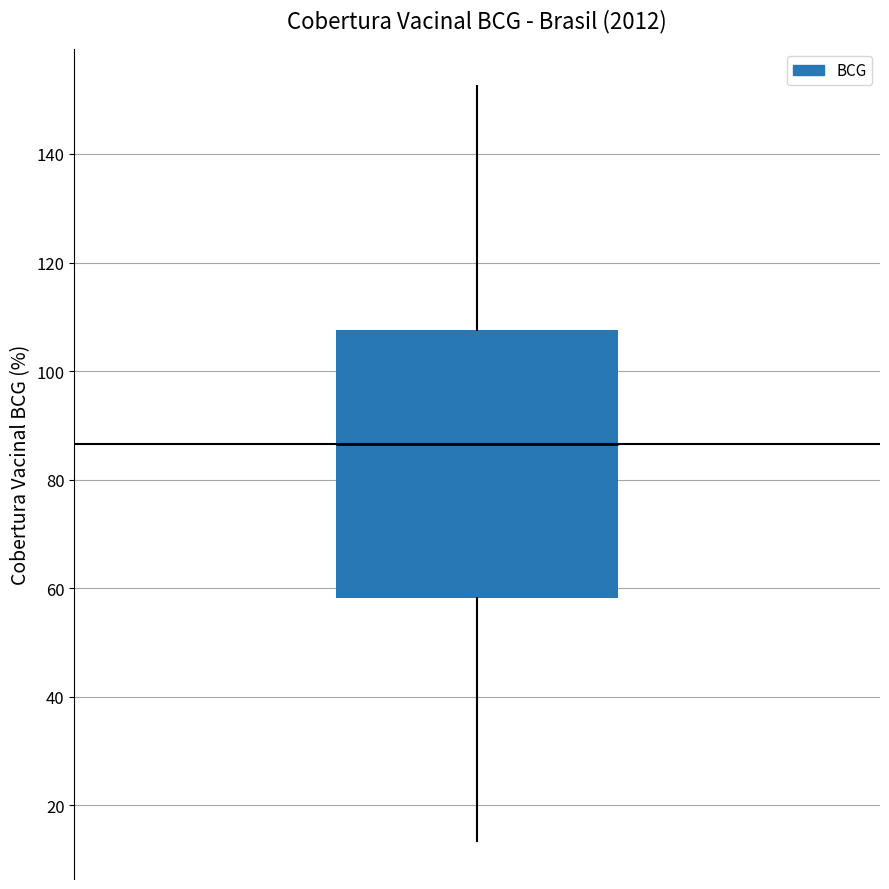

Where does the upper whisker of the box end on the y-axis? The values are not printed on the chart, so give them approximately, as read against the axis.

152